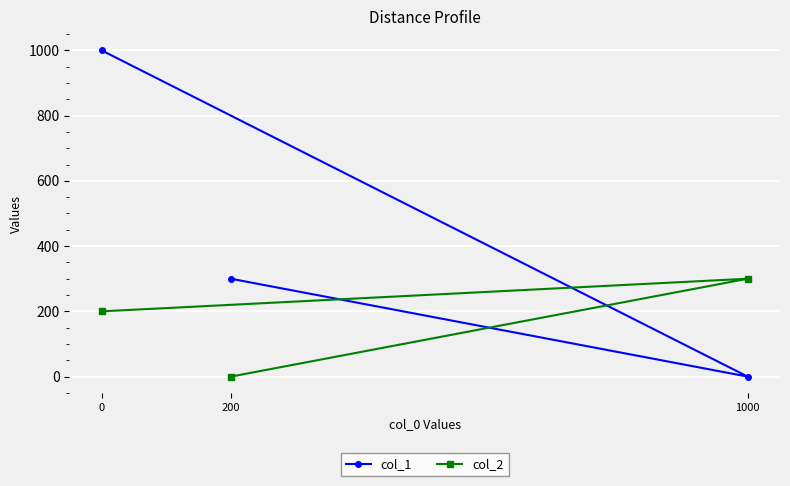

What is the difference between the maximum and second lowest values in the col_2 series?

100